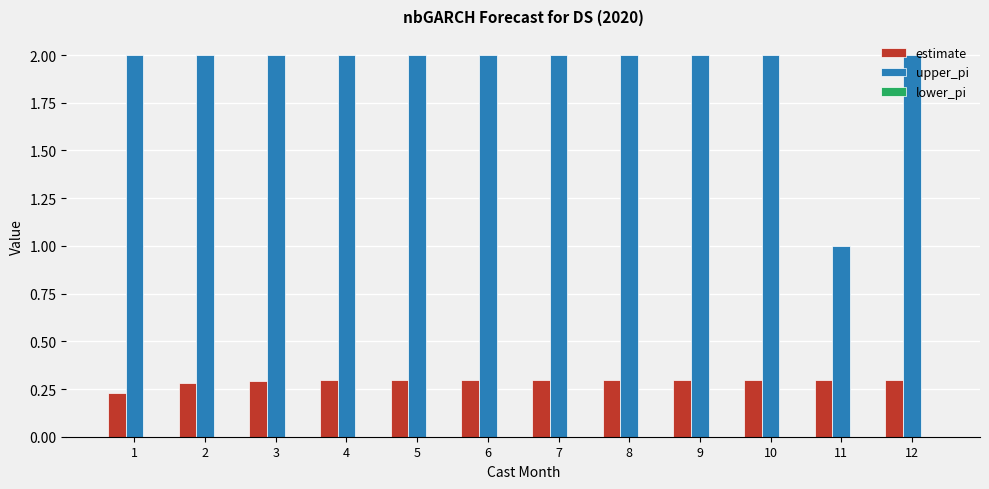

Which series has the largest range (max minus min)?

upper_pi